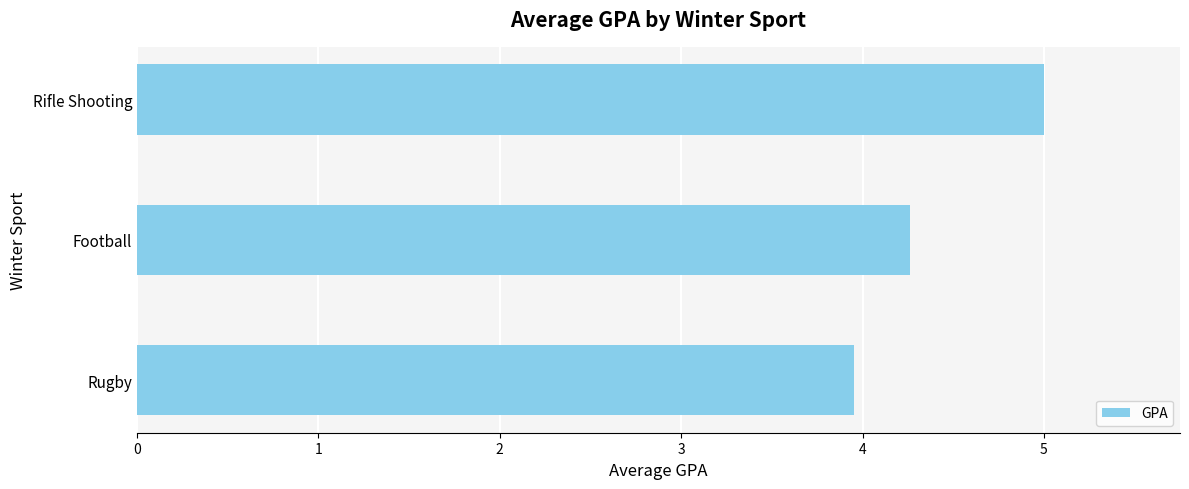

How many bars are there in total?

3